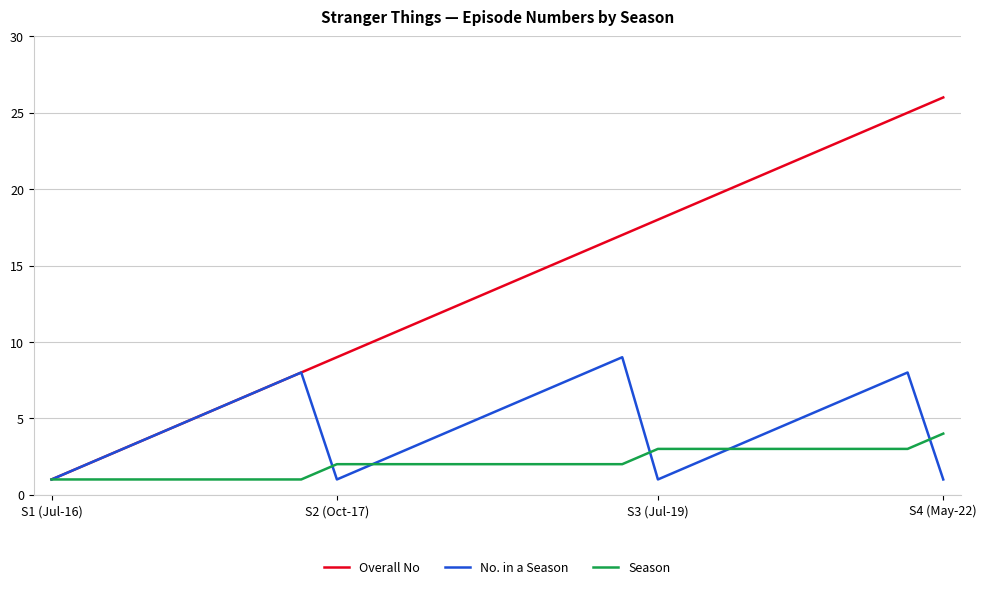

Which series has the largest total across all categories?

Overall No